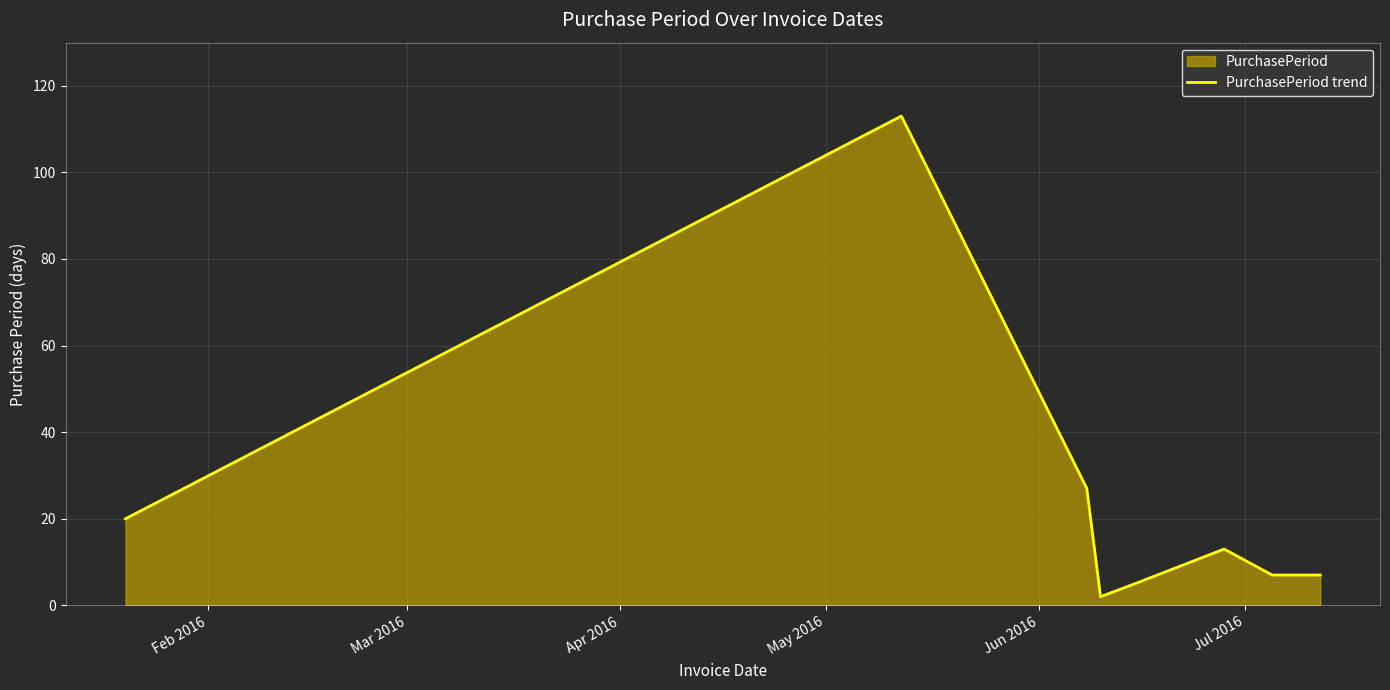

True or false: the data has more than 0 interior local peaks.

True